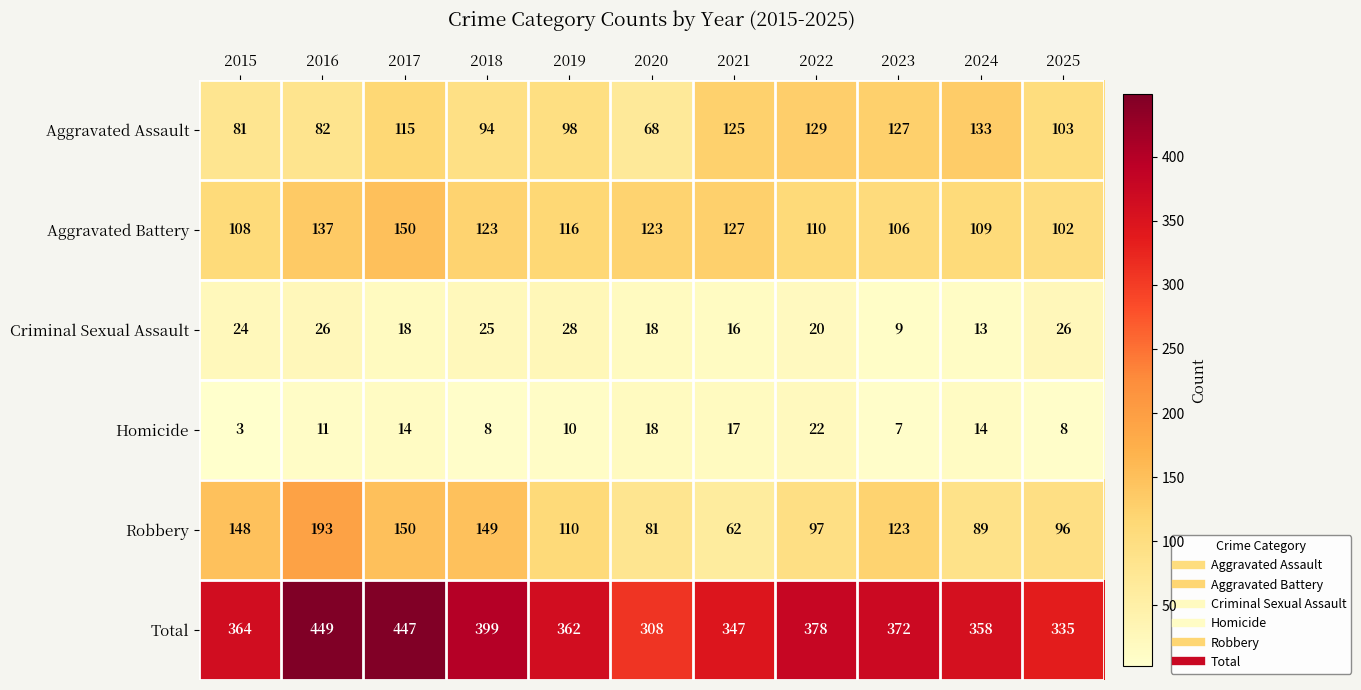

What is the difference between the second highest and minimum values in the Robbery series?

88